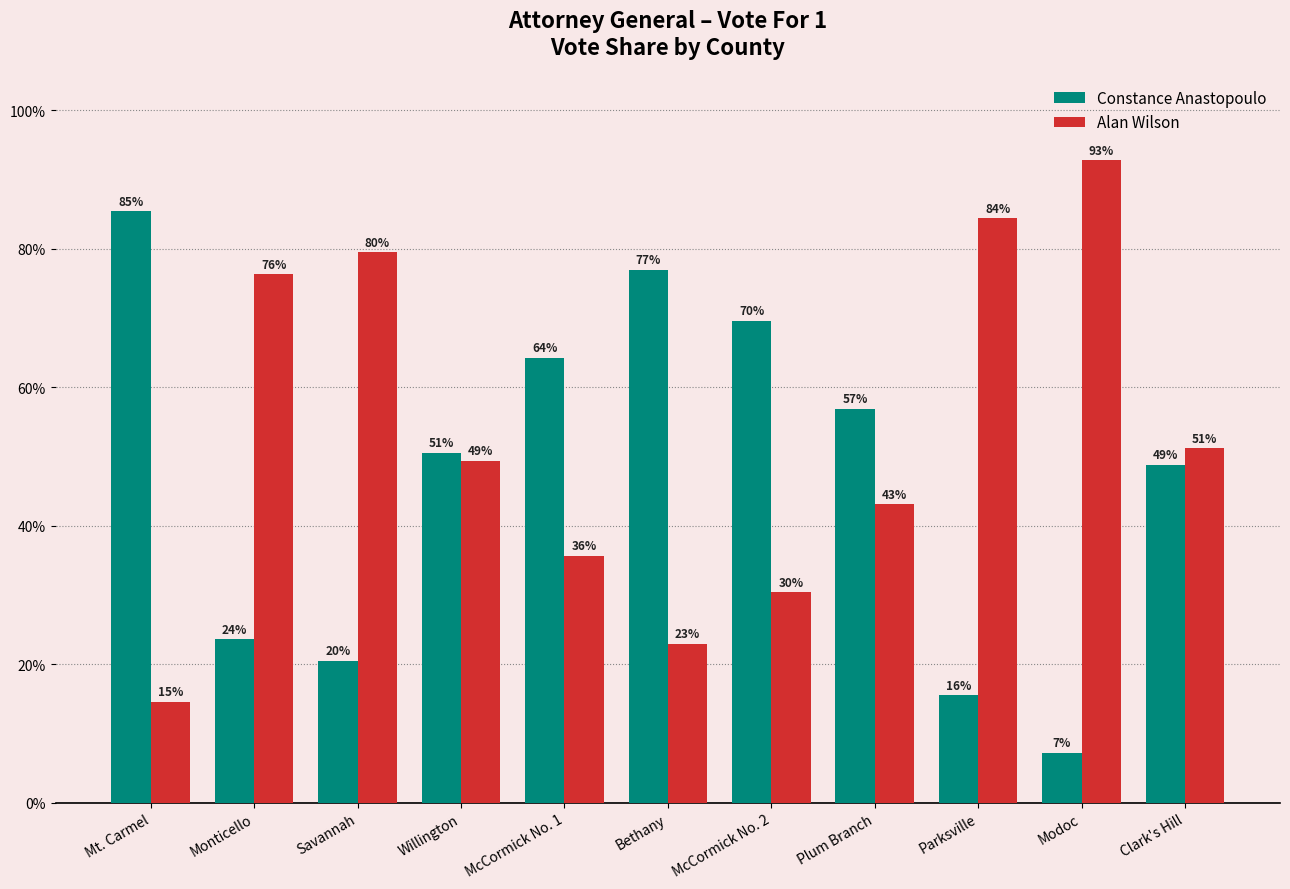

What is the difference between the highest and lowest values at Plum Branch?

13.8